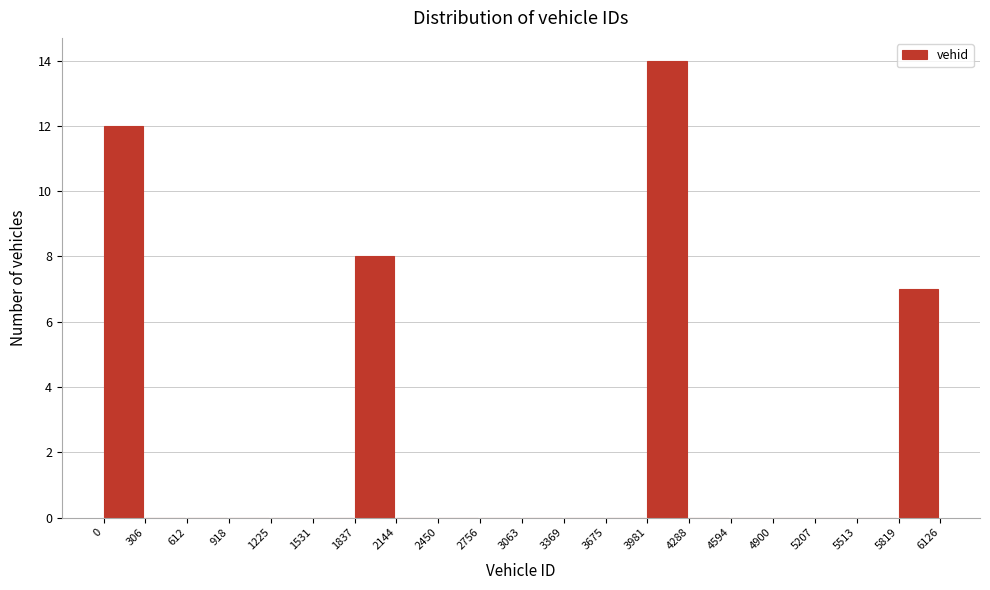

Which range on the x-axis has the tallest bar?

3981 to 4288